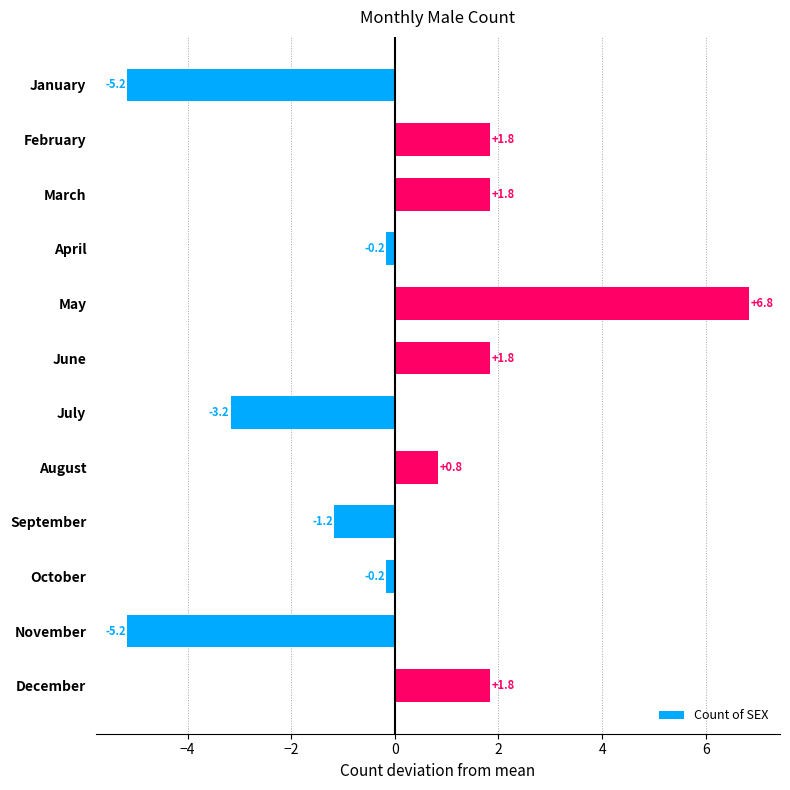

How many values are below zero?

6